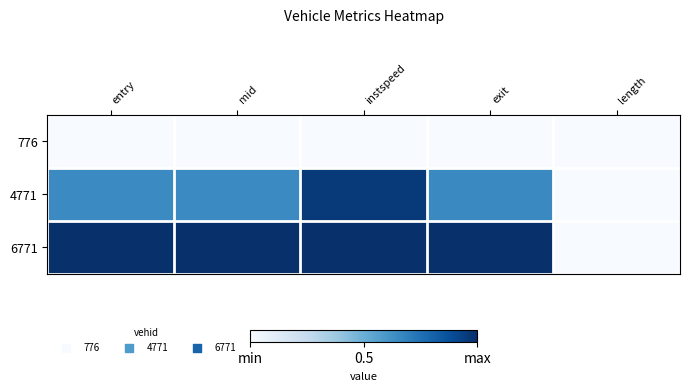

How many data points does each series have?

5